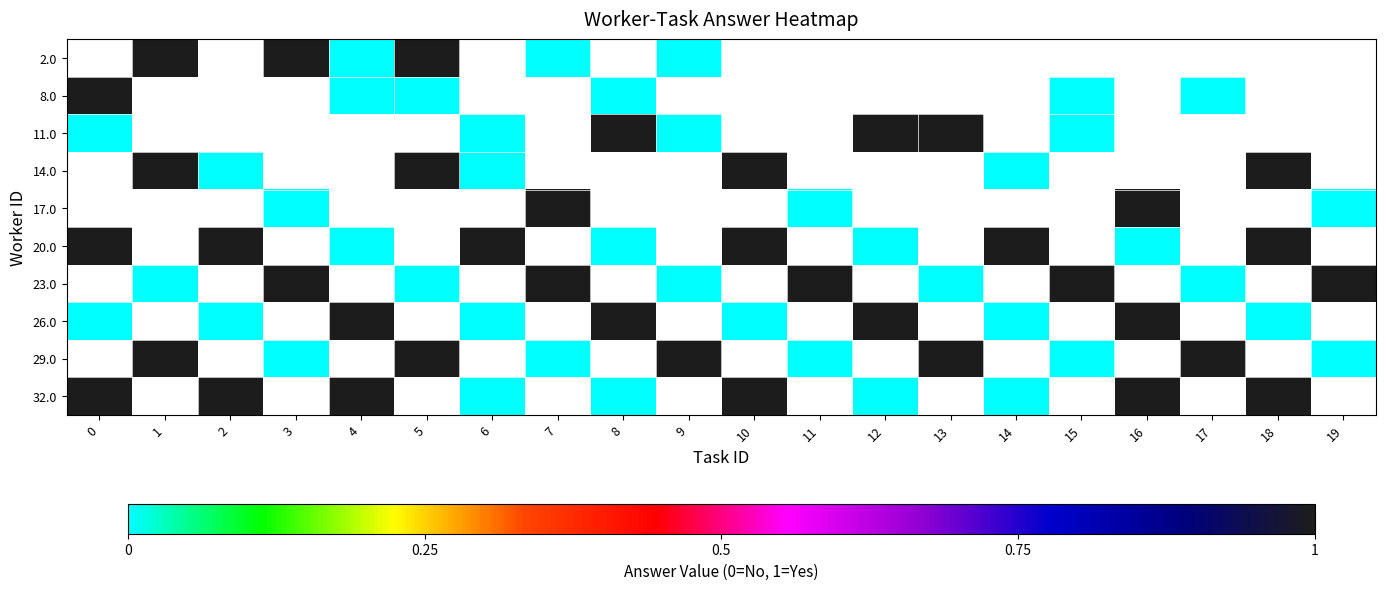

Which has a higher value, 14 or 10?

10